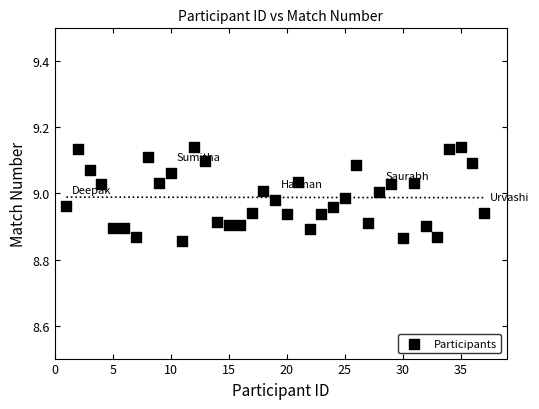

What is the range of Y values (max minus min)?

0.3